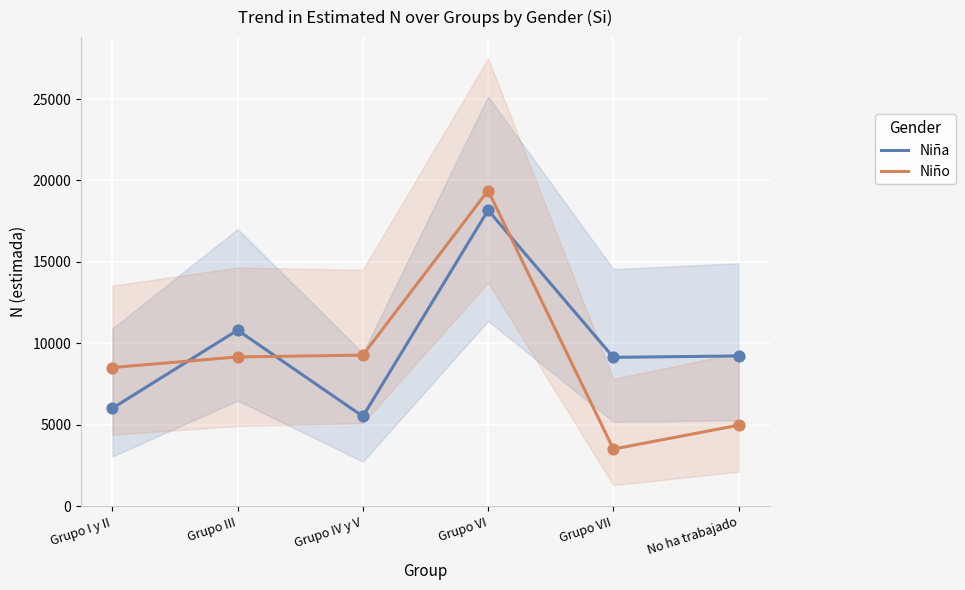

Which series reaches the maximum Y coordinate?

Niño